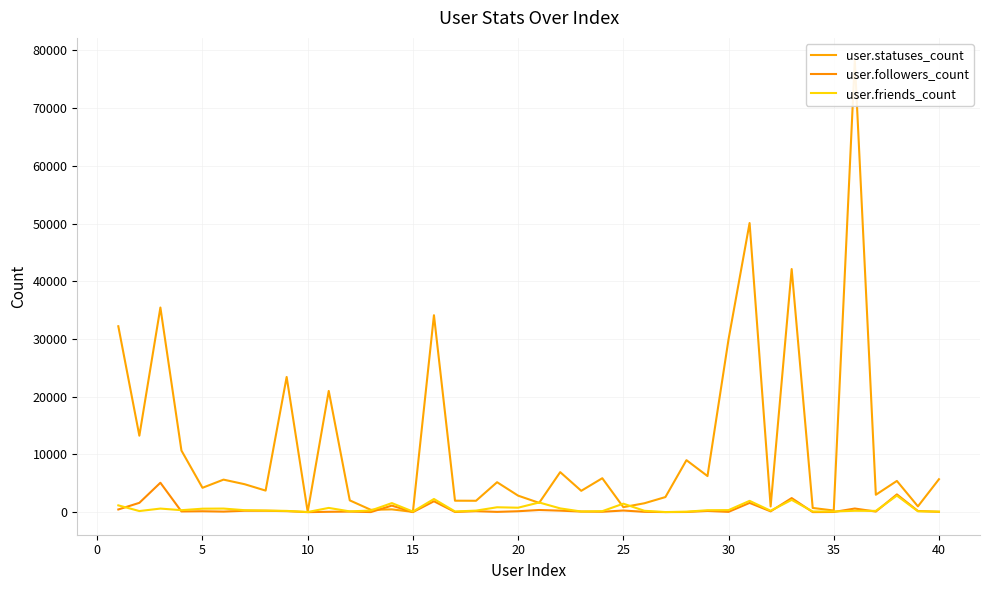

At which category does user.friends_count reach its first local peak?

5